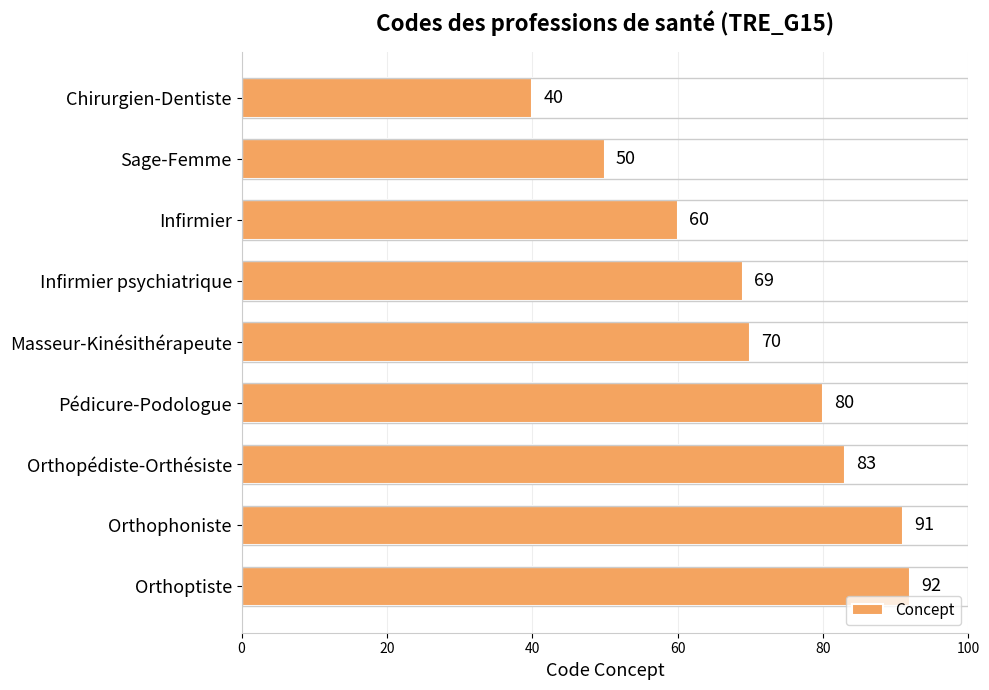

What is the difference between the maximum and minimum values?

52